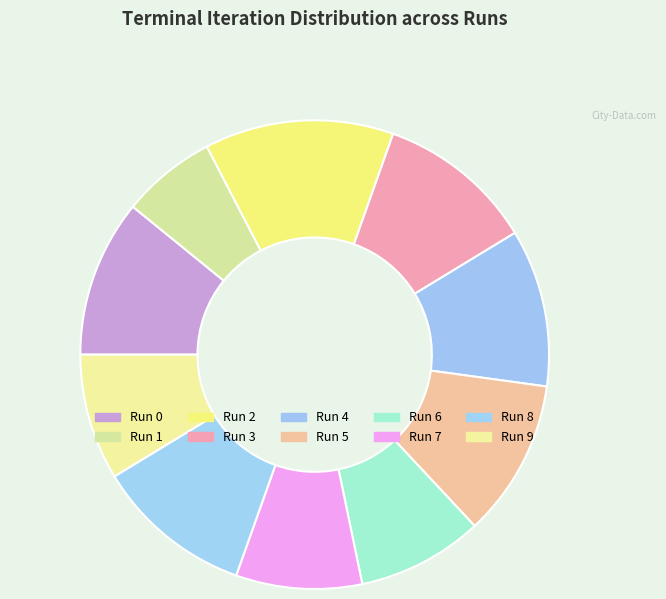

The Run 6 slice represents 19% of the pie. True or false?

False